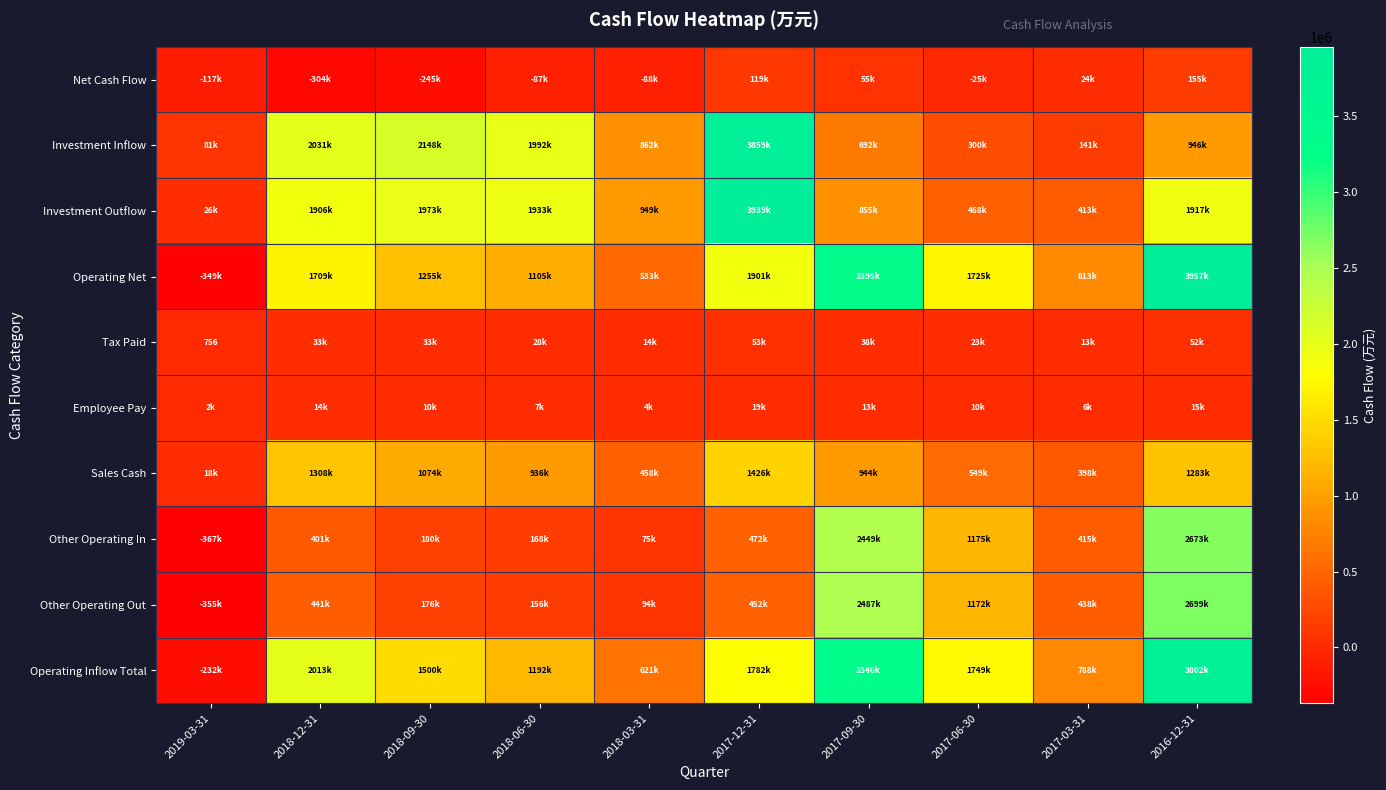

Which category has the lowest value across all series?

2019-03-31